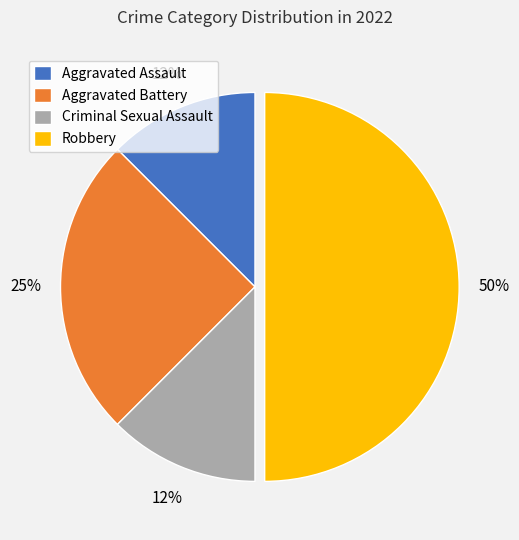

The Aggravated Assault slice represents 12% of the pie. True or false?

True